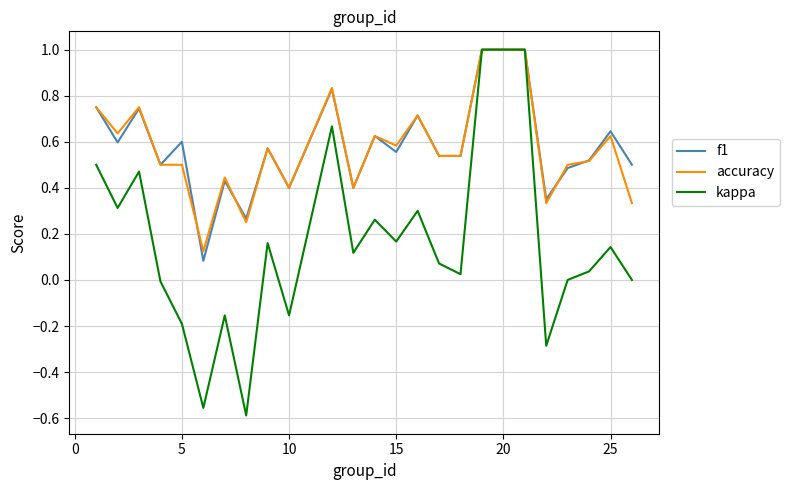

What is the maximum value shown in the chart?

1.0